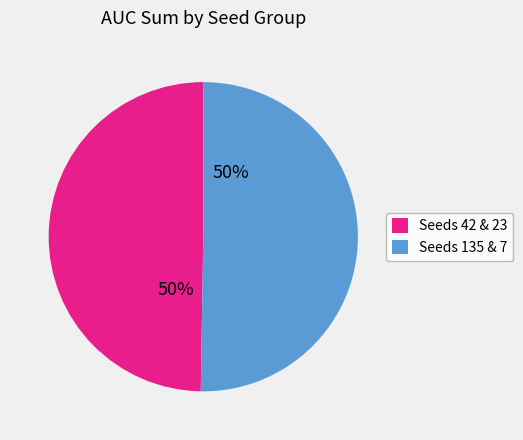

To the nearest percent, what is the combined percentage of Seeds 42 & 23 and Seeds 135 & 7?

100%